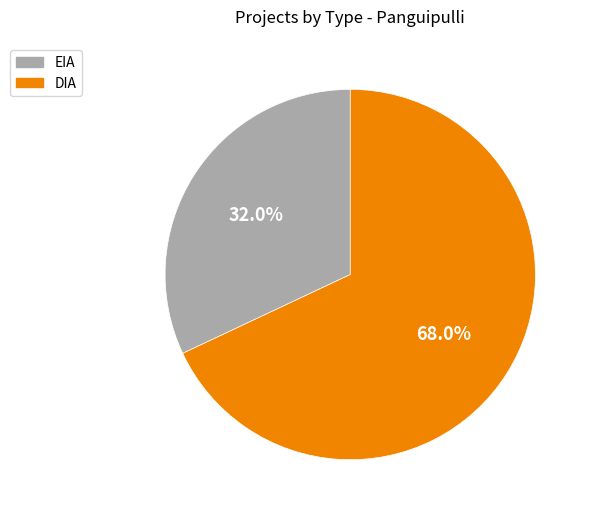

Count the number of slices in the pie.

2